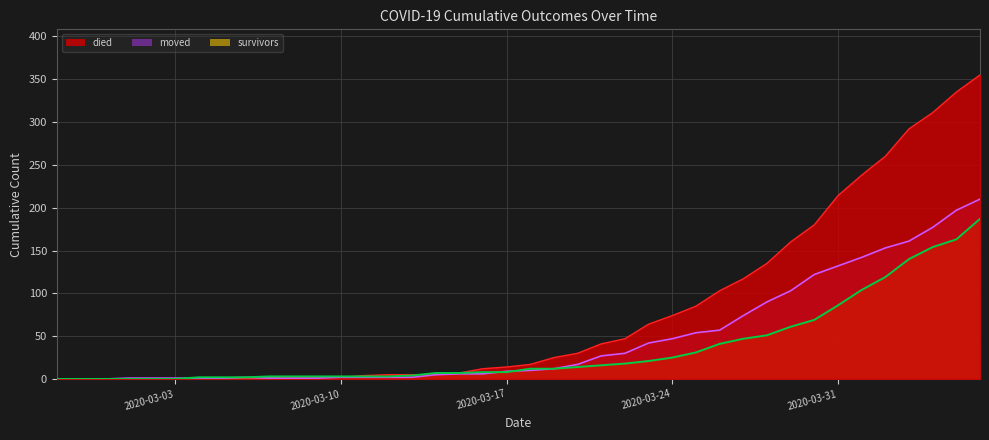

Where does the survivors series first go above 12?

2020-03-20